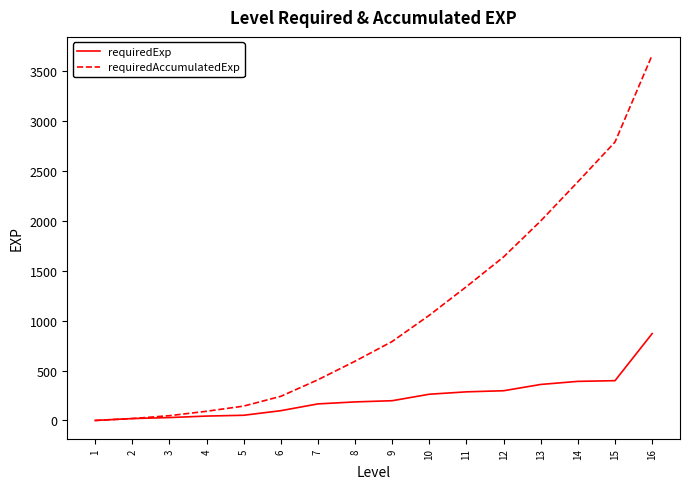

What is the total value across all series at 5?

196